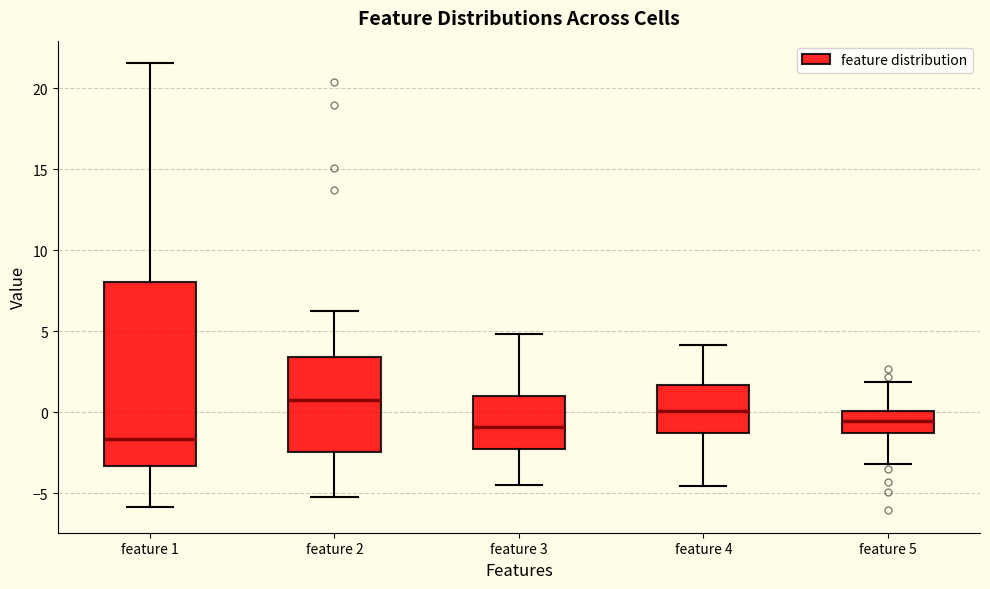

Which box's median line is the lowest?

feature 1